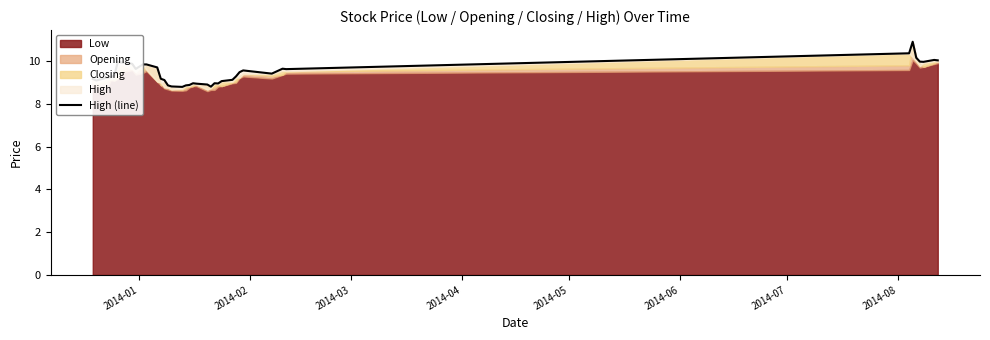

What is the difference between the second highest and minimum values?

1.6